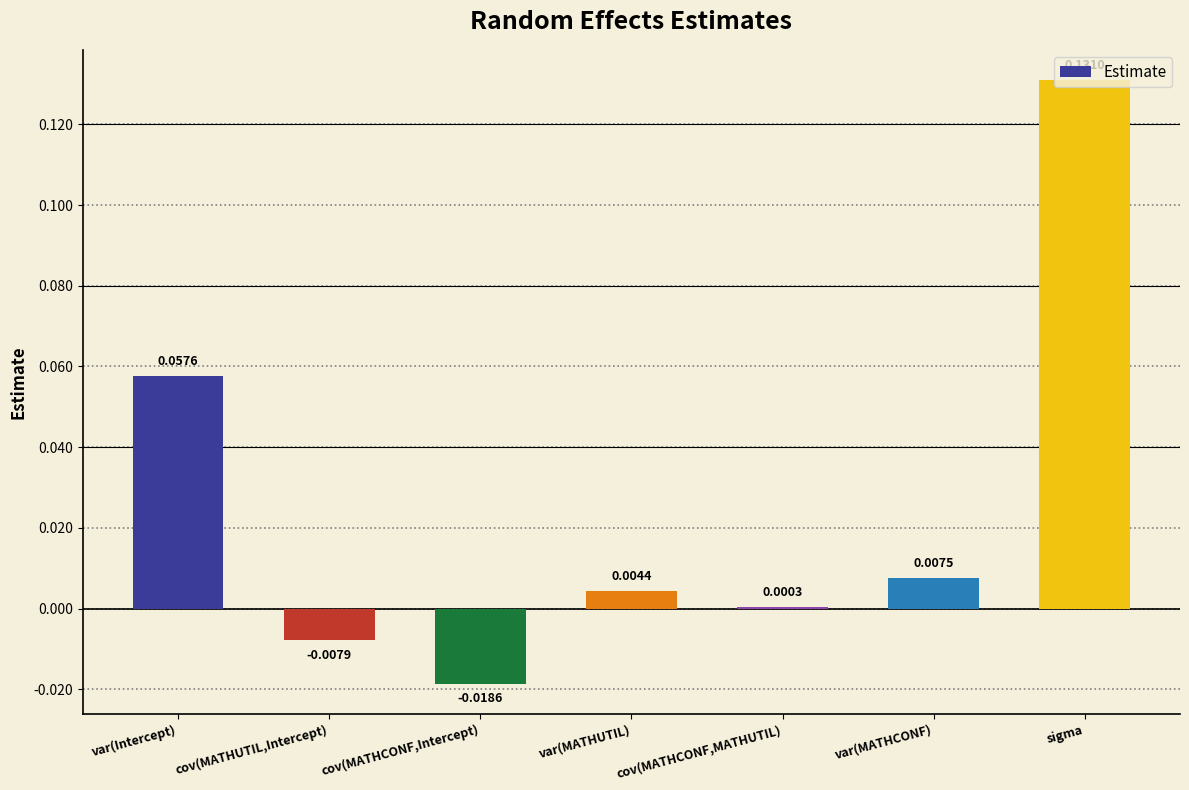

How many data points does each series have?

7